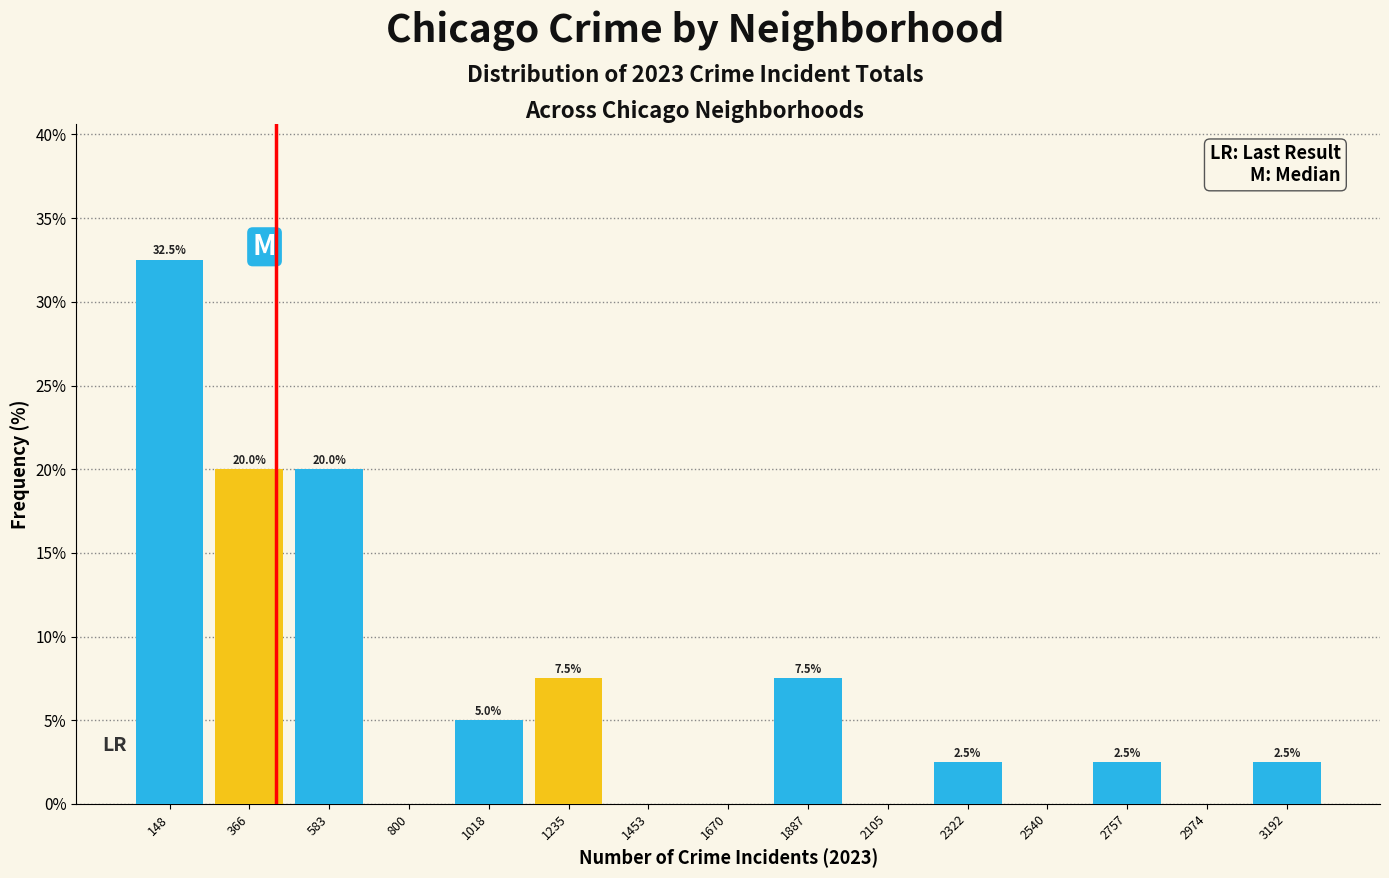

Over which range of the x-axis is the bar tallest?

50 to 250